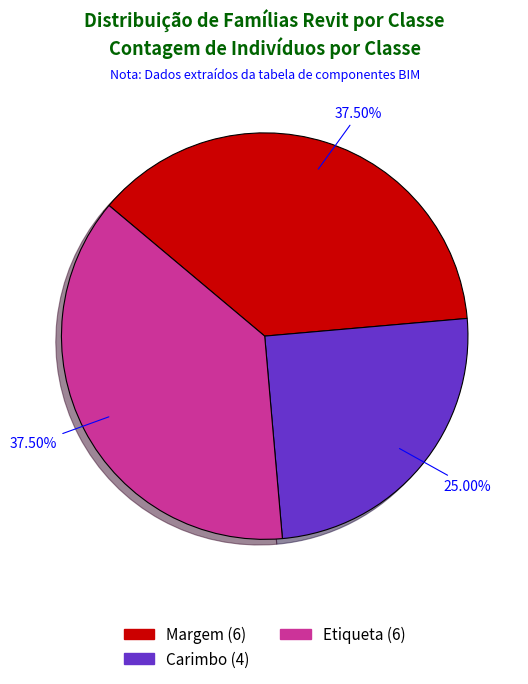

What is the smallest slice in the pie chart?

Carimbo